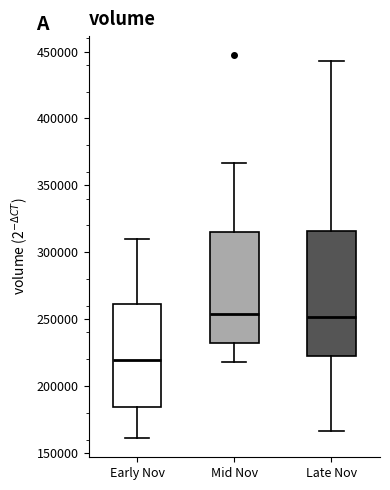

Where does the lower whisker of the box for Early Nov end on the y-axis? The values are not printed on the chart, so give them approximately, as read against the axis.

160000